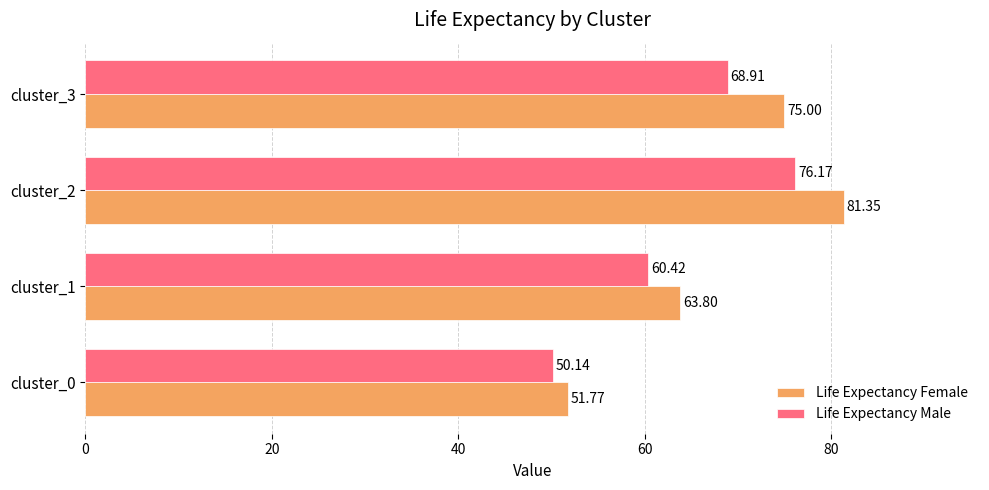

At how many categories does at least one series exceed 80?

1